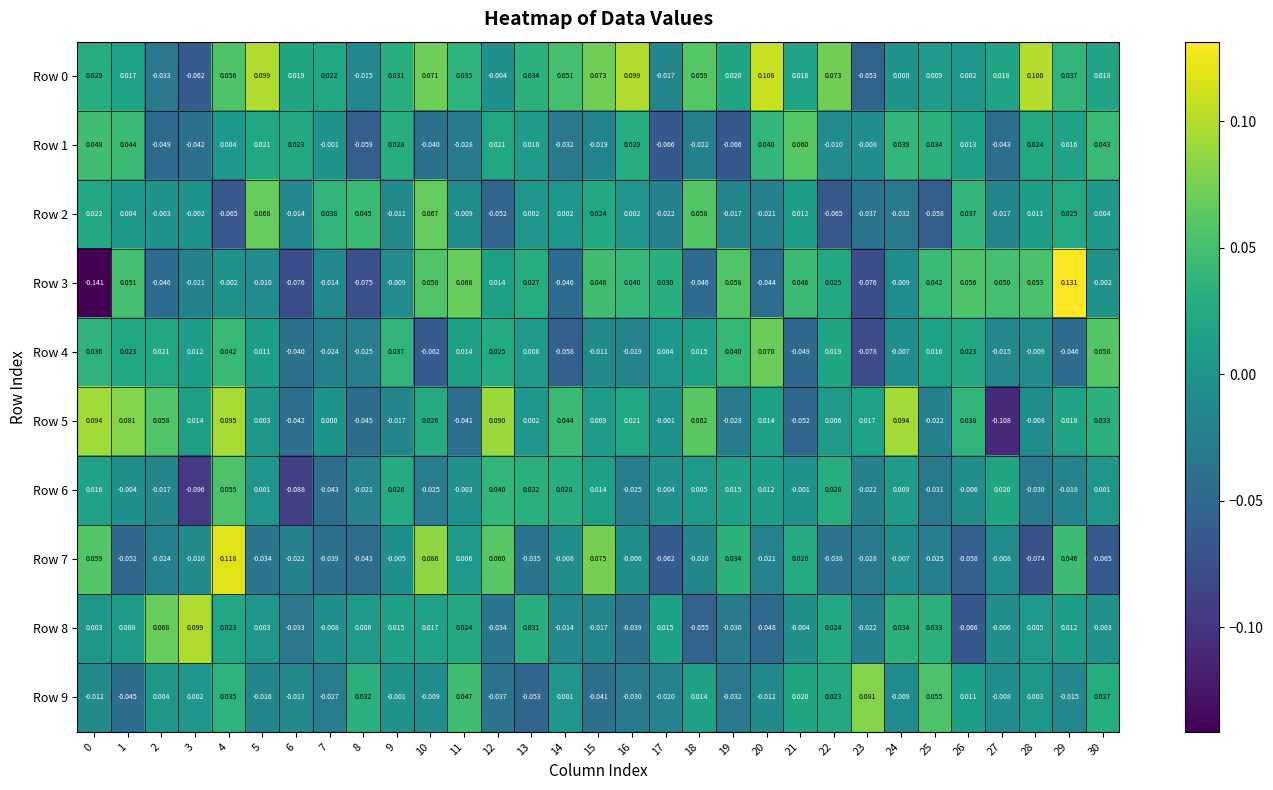

How many data points in Row 7 are above 0?

9